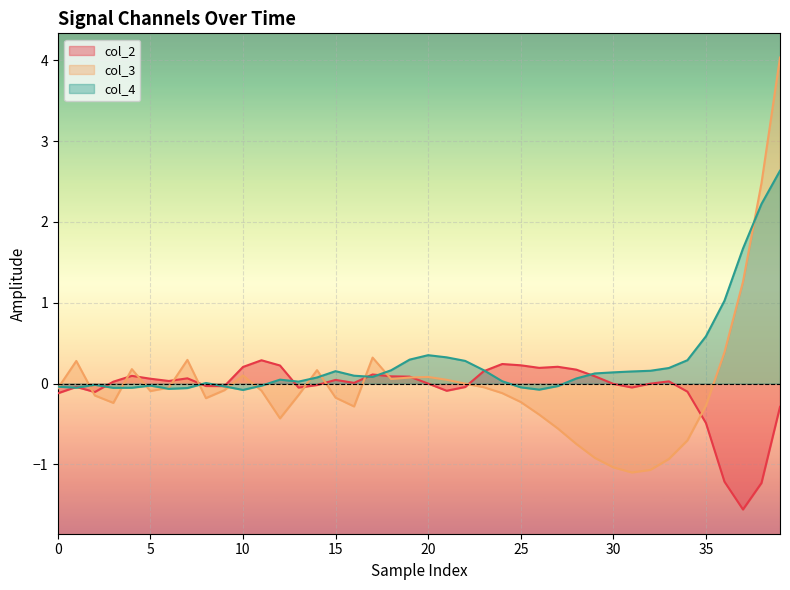

What is the sum of all col_3 values?

-0.4